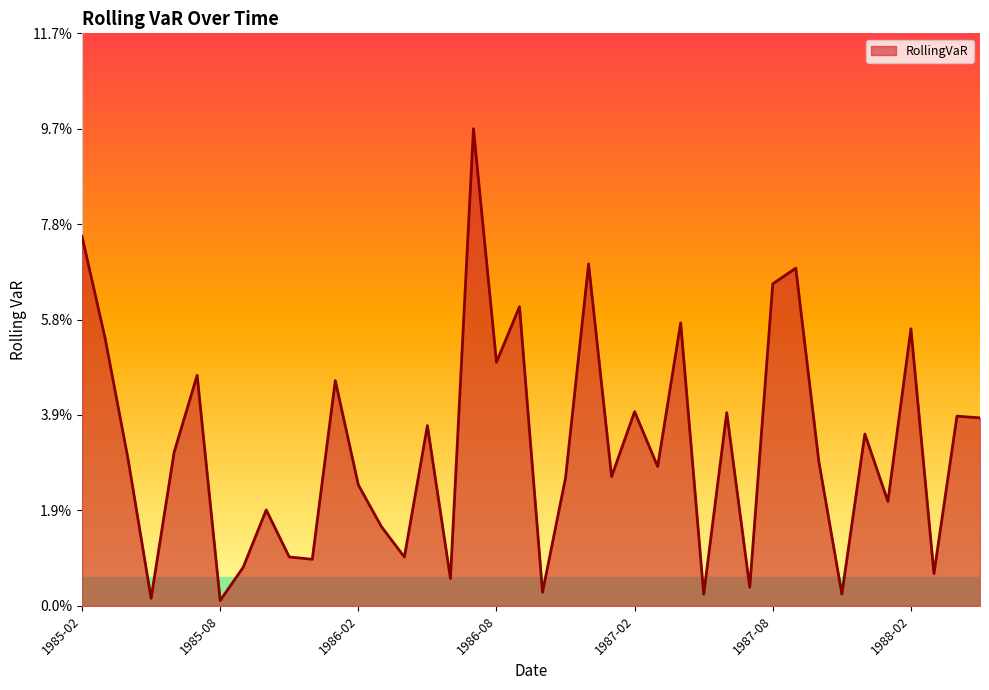

Is this an area chart (filled region under the line)?

Yes